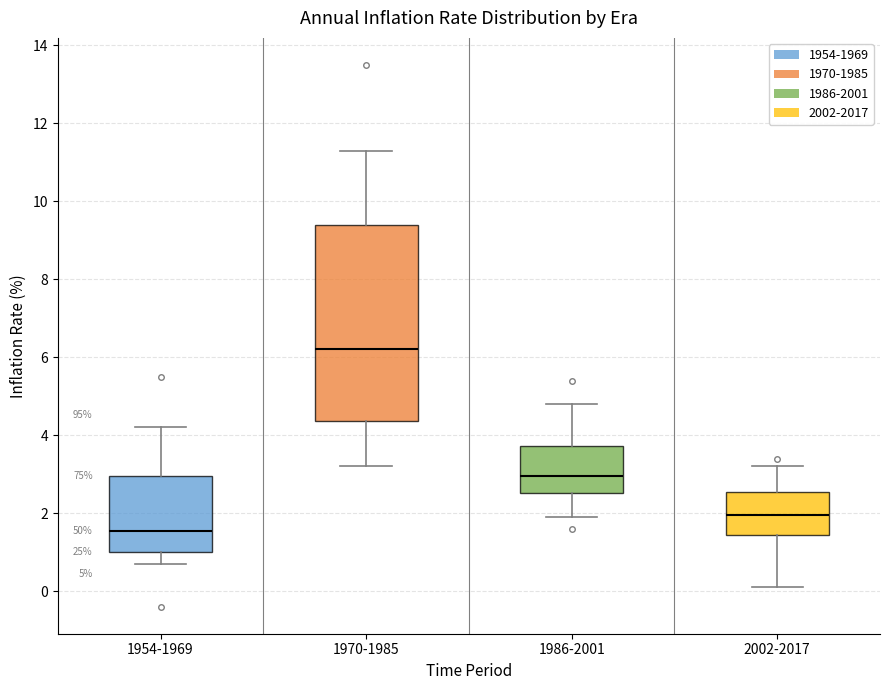

Which box has the lowest median line?

1954-1969